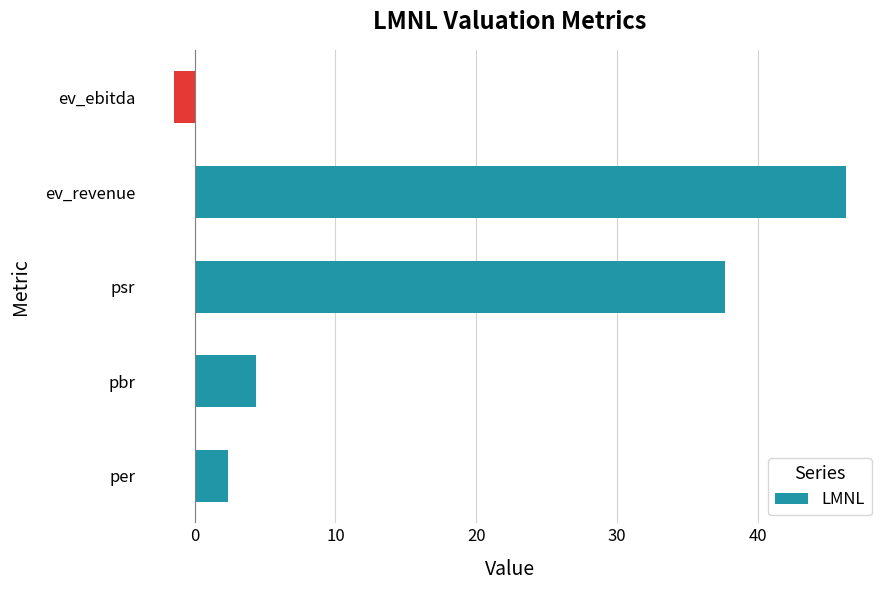

How many values exceed 4?

3